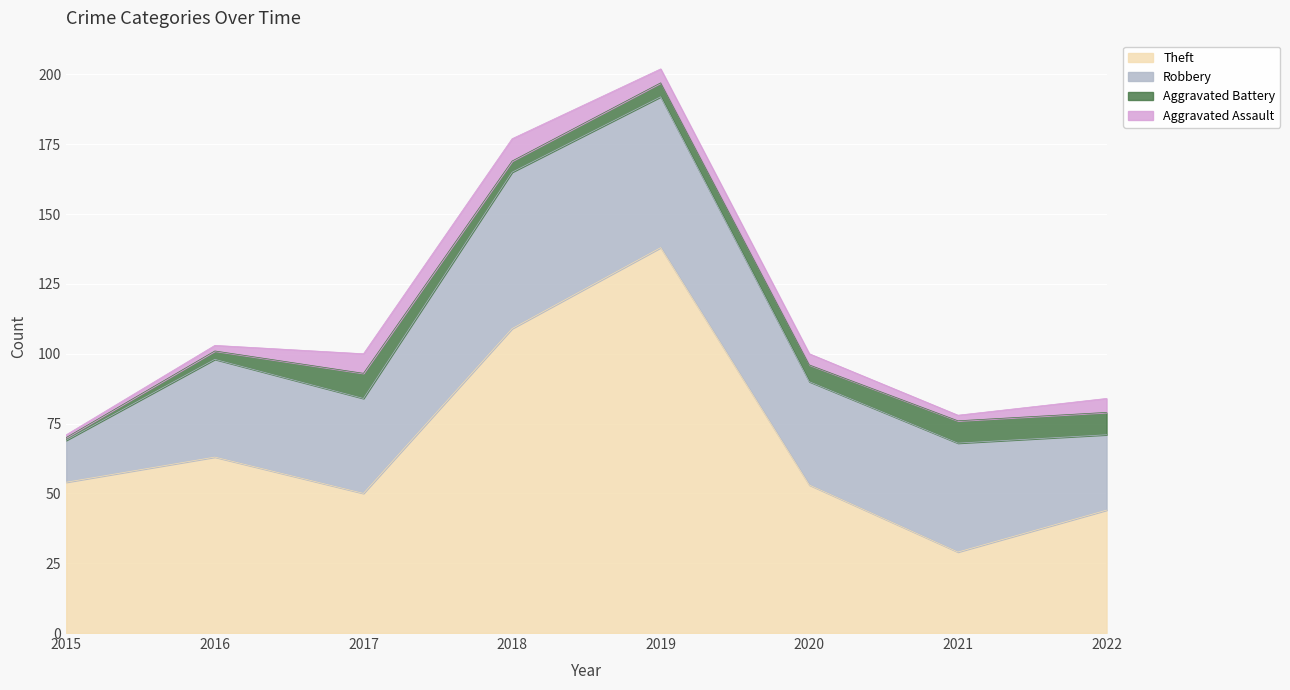

At 2022, list the series in order from smallest to largest.

Aggravated Assault, Aggravated Battery, Robbery, Theft